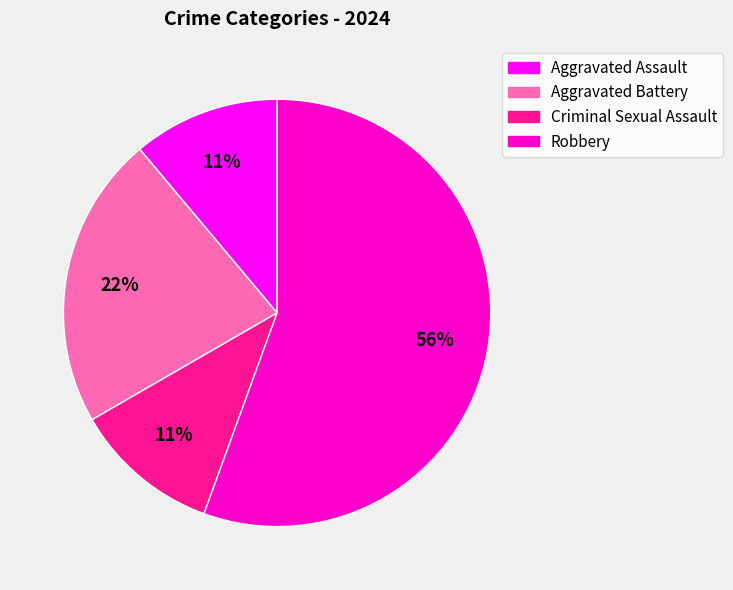

Count the number of slices in the pie.

4